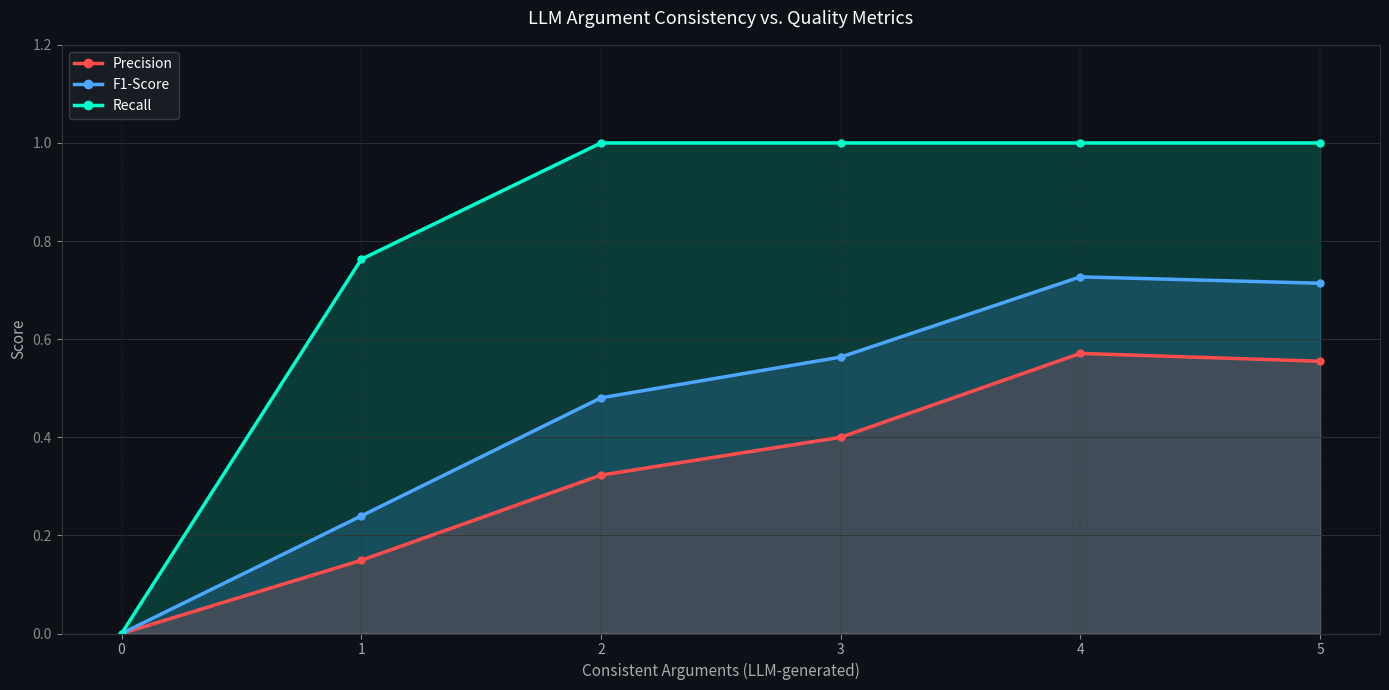

Reading left to right, what are all the values shown in this chart?

Precision: 0.0	0.1	0.3	0.4	0.6	0.6
F1-Score: 0.0	0.2	0.5	0.6	0.7	0.7
Recall: 0.0	0.8	1.0	1.0	1.0	1.0